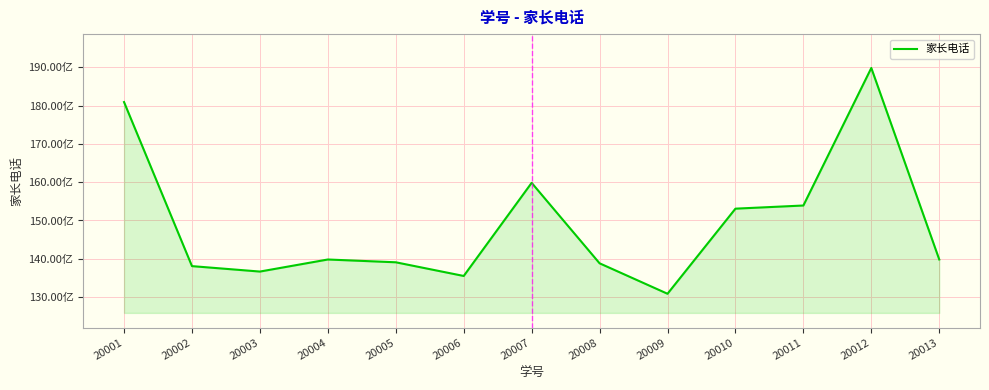

Does the chart display data point markers on the line(s)?

No